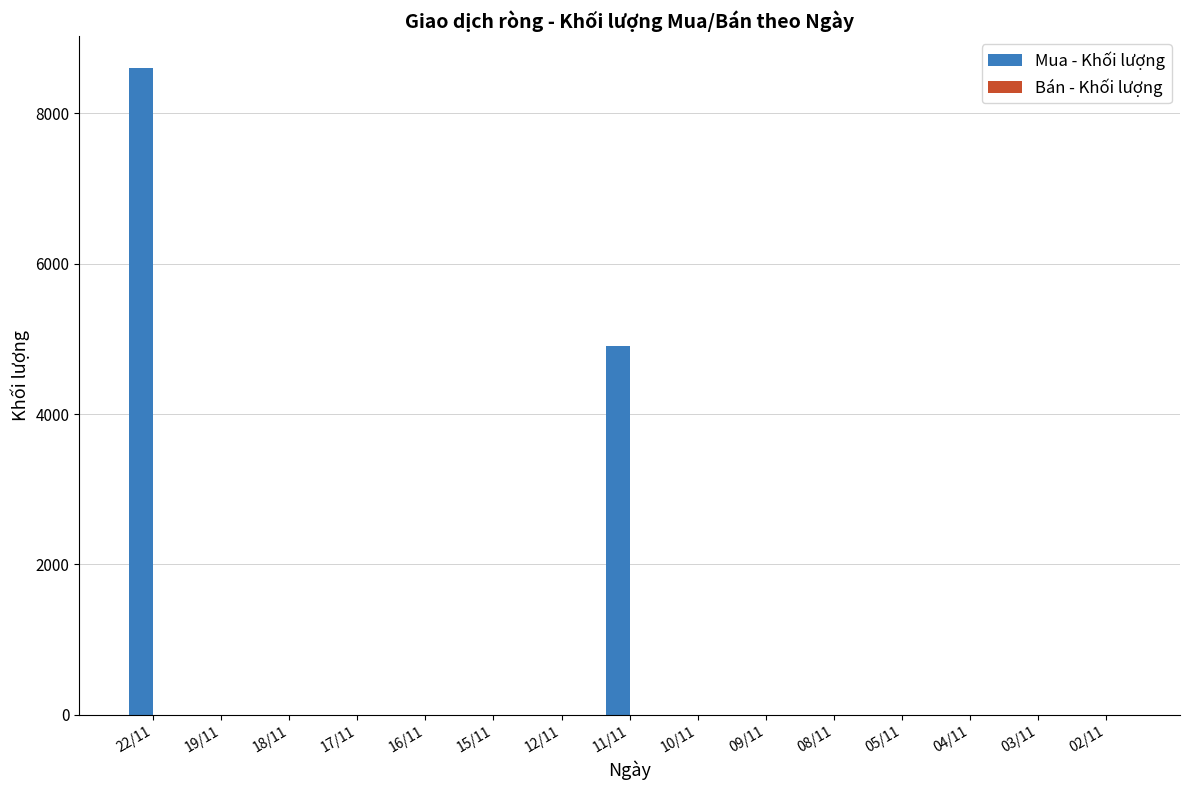

The value at 12/11 is -4795. True or false?

False